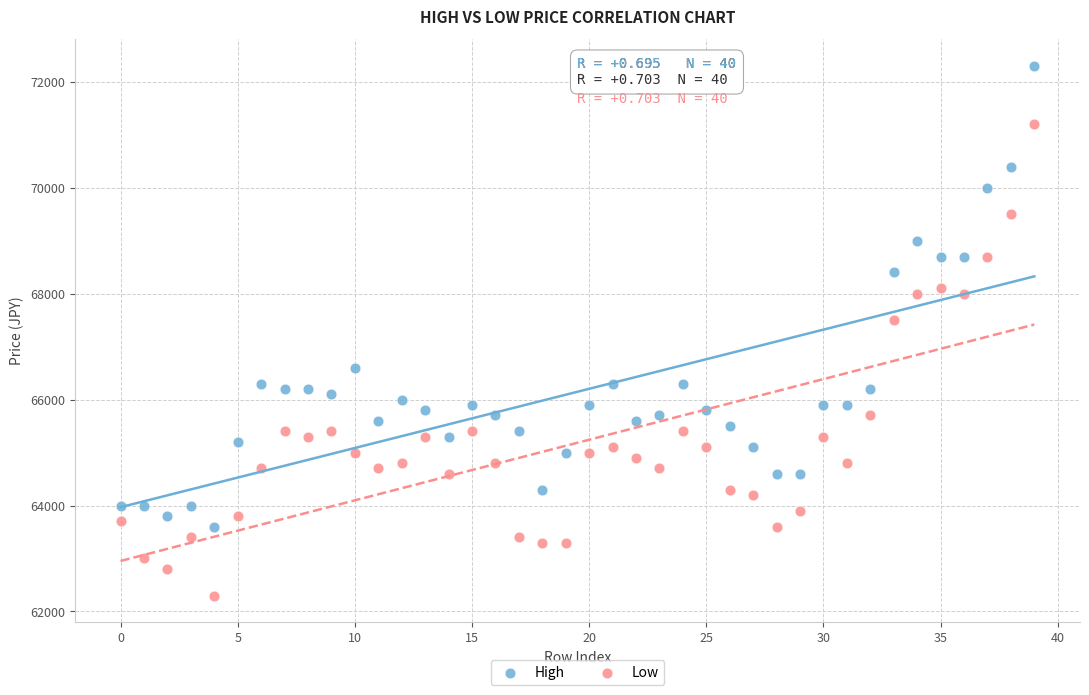

Which series reaches the maximum Y coordinate?

High